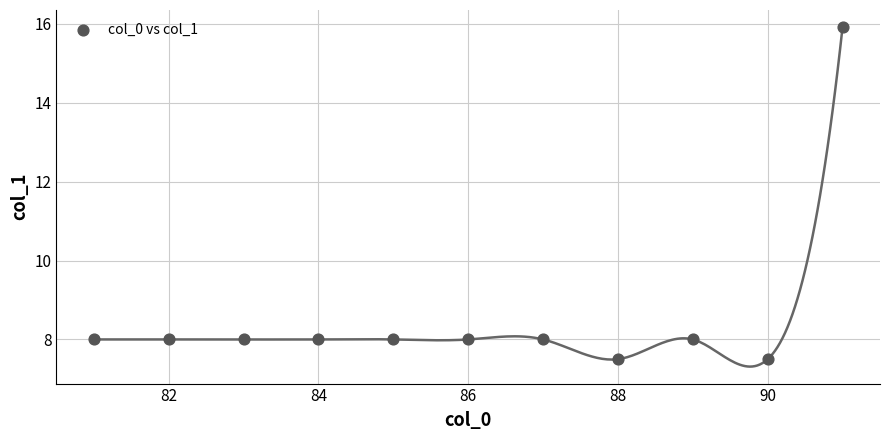

What is the average X value?

86.0